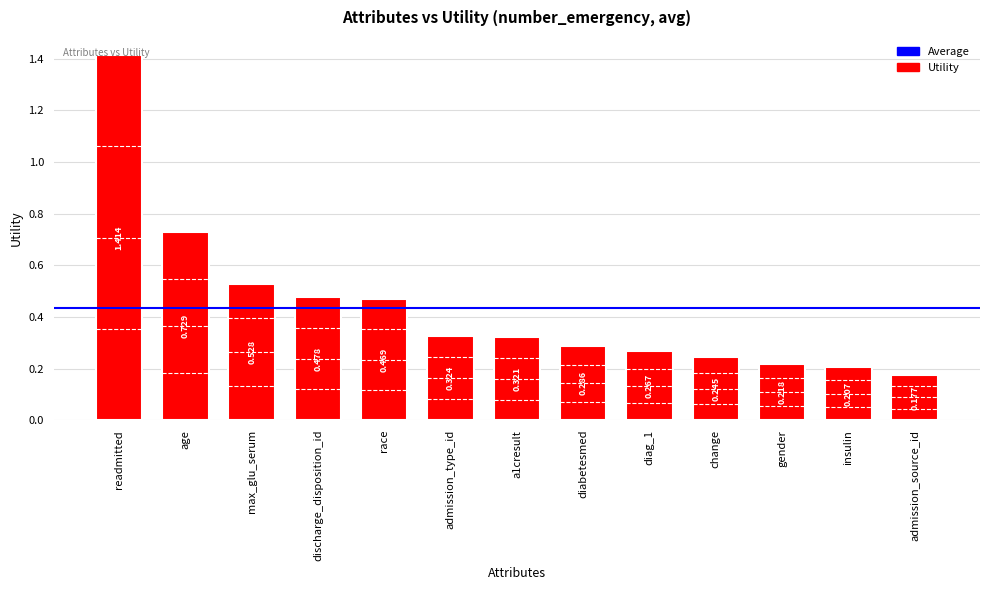

Which category has the highest value across all series?

readmitted